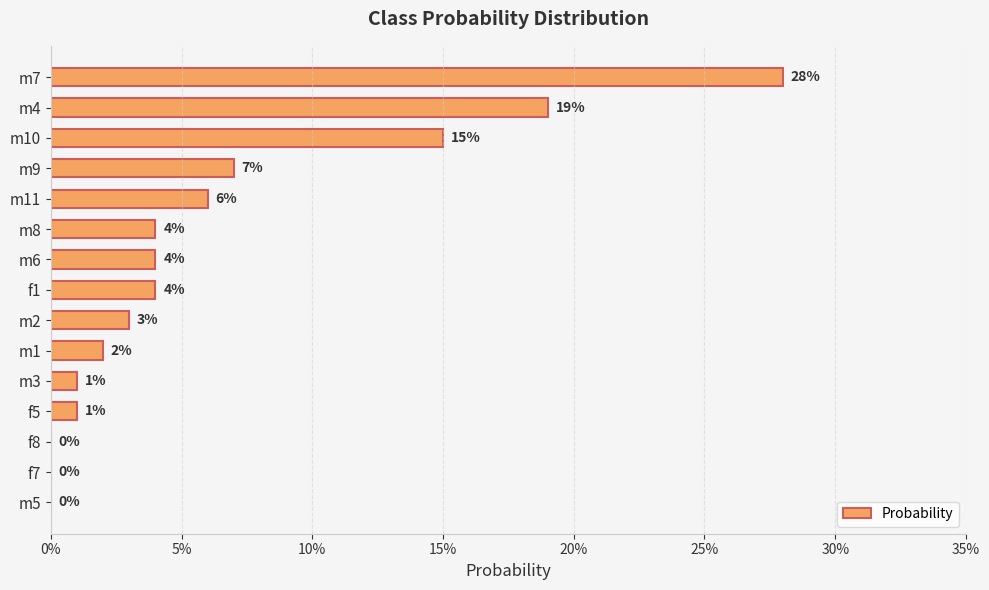

Are the bars horizontal?

Yes